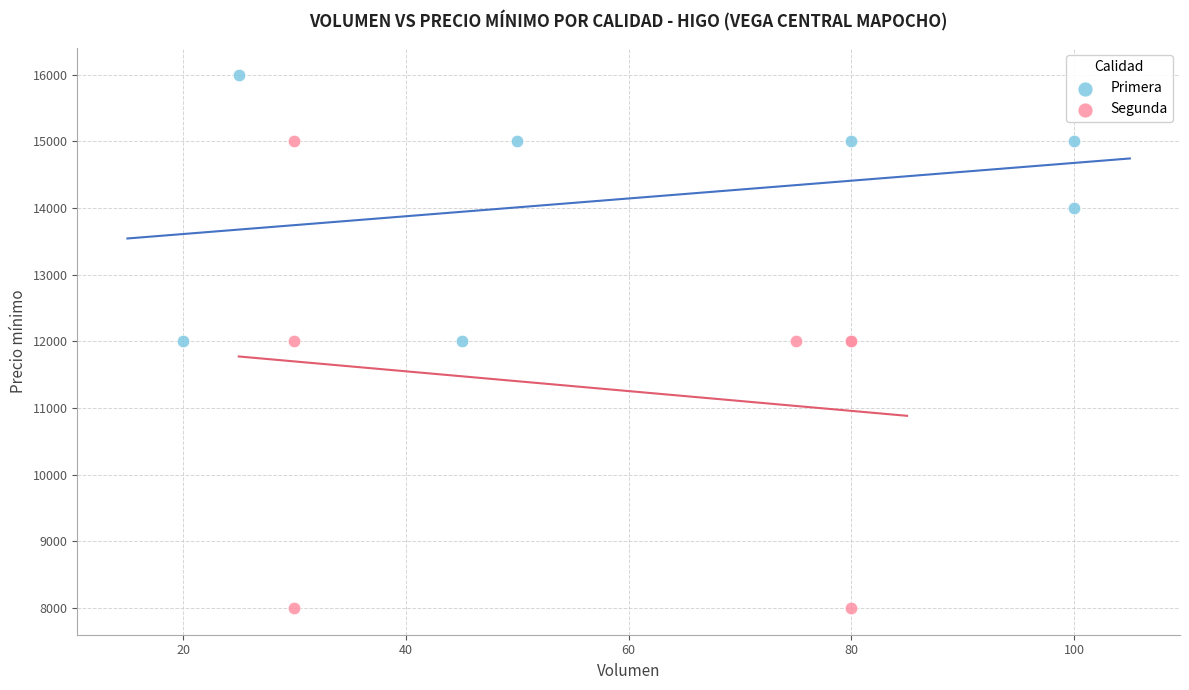

Which series contains the highest Y value?

Primera